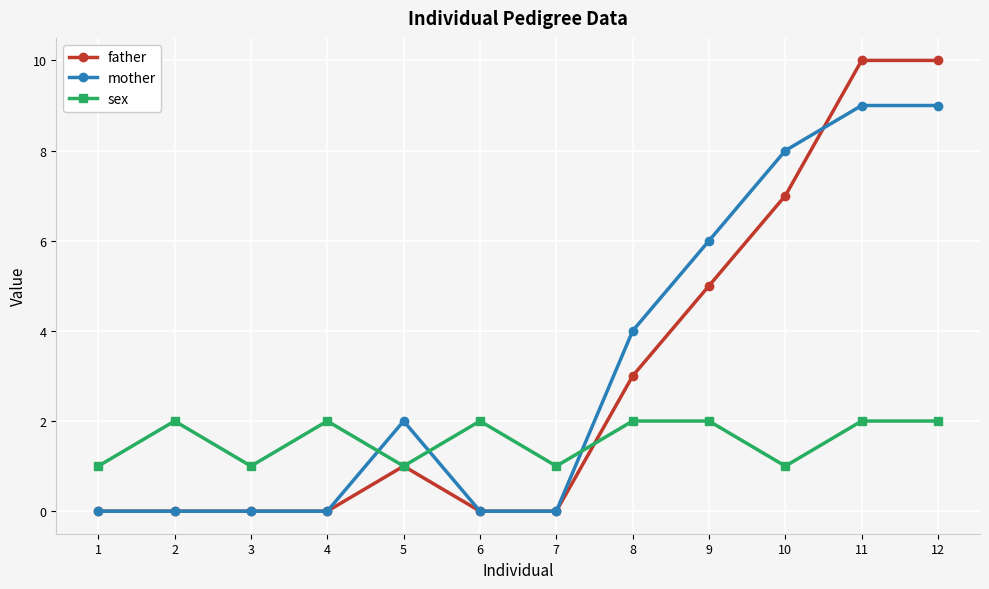

How many lines are shown in the chart?

3